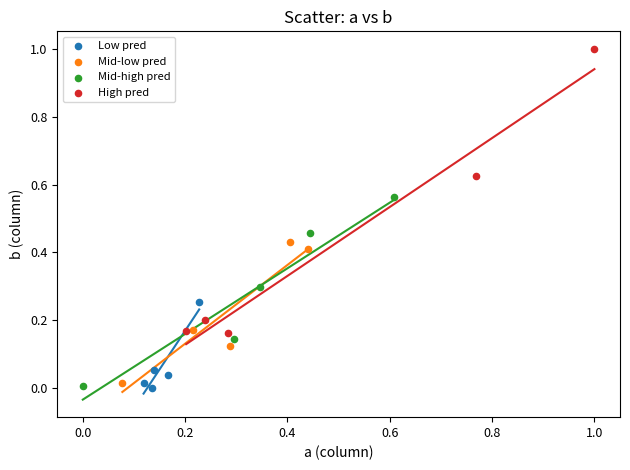

Which series has the largest Y range (max minus min)?

High pred